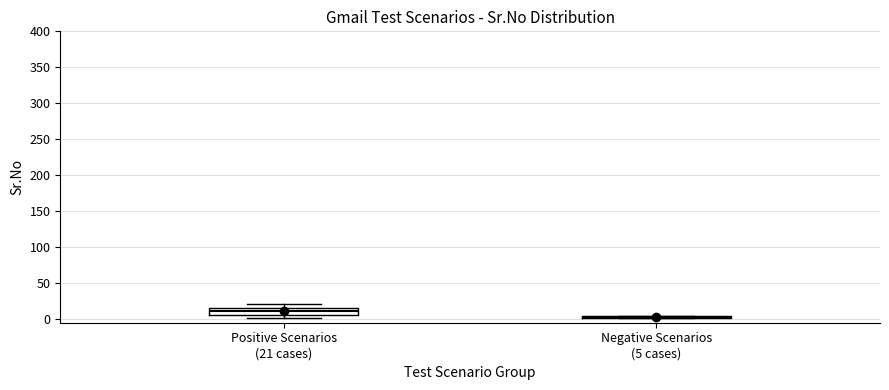

Comparing the boxes themselves (not the whiskers), which one is the tallest?

Positive Scenarios (21 cases)